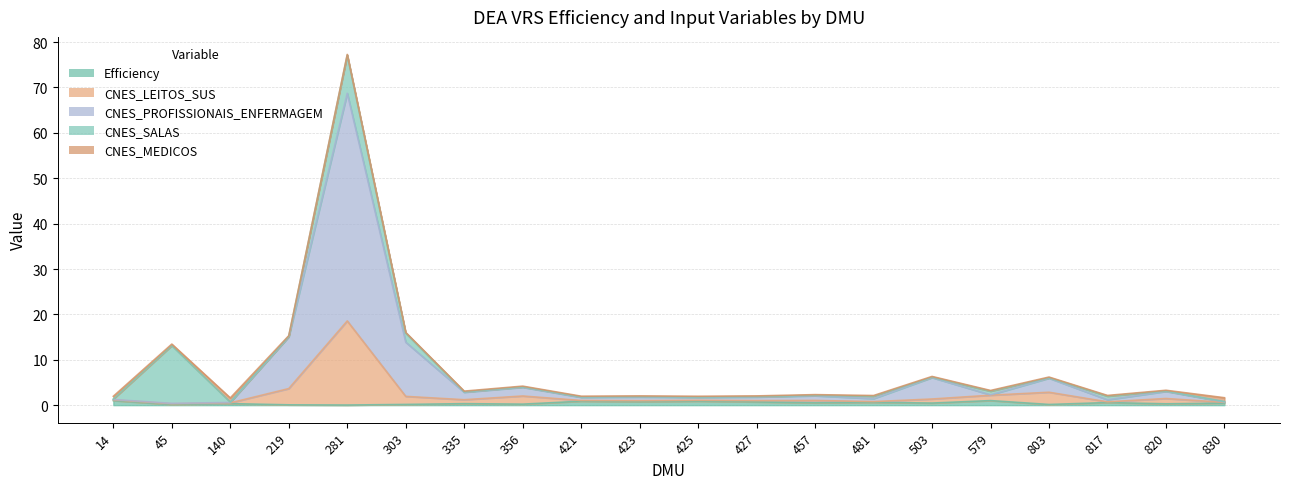

Is it true that CNES_PROFISSIONAIS_ENFERMAGEM equals 1.8 at 817?

False